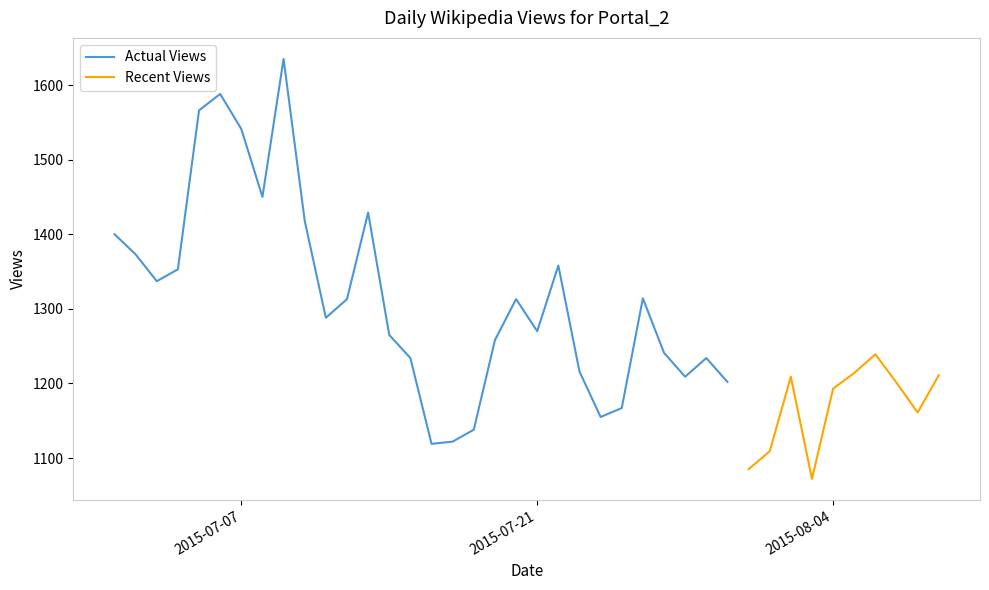

How many values are below 1241?

20